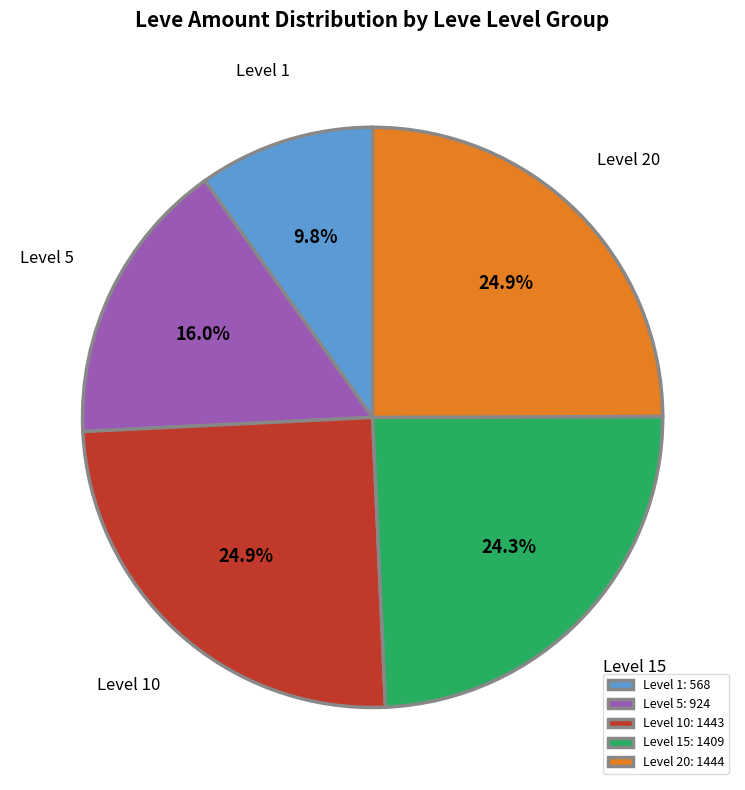

Count the number of slices in the pie.

5